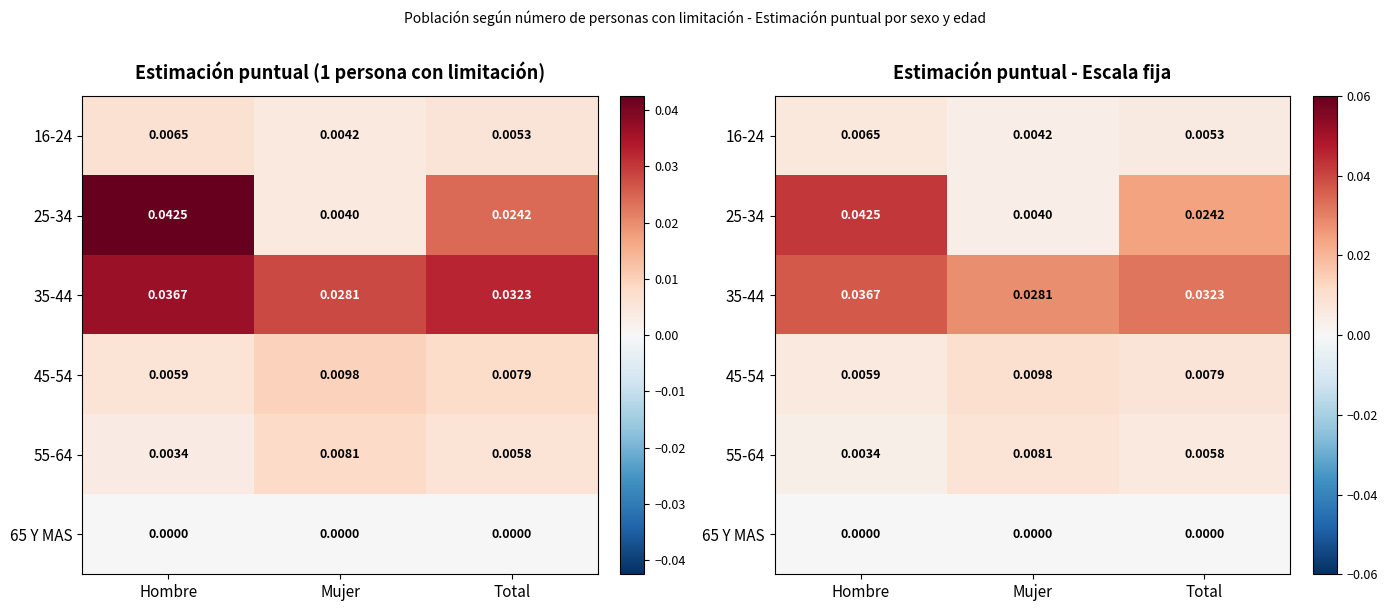

At which label does 16-24 reach its minimum?

Mujer